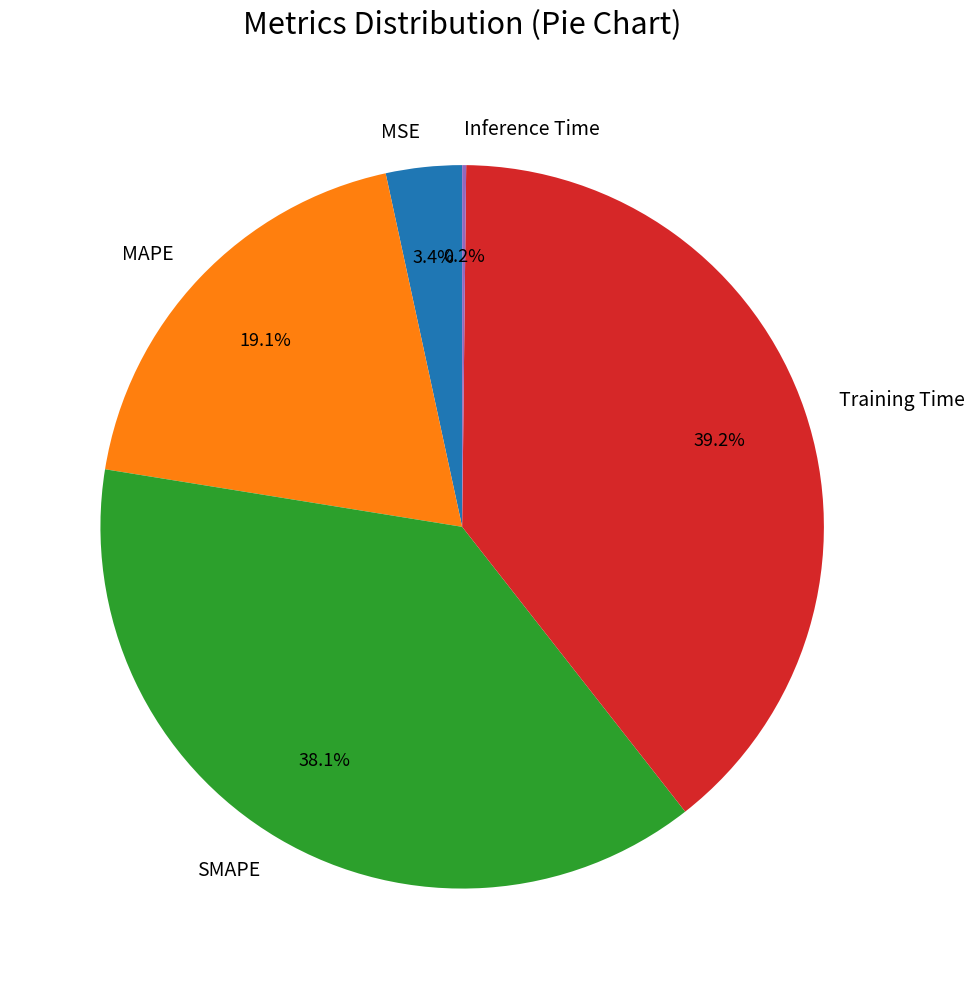

What percentage do MAPE and Training Time together represent?

58.3%